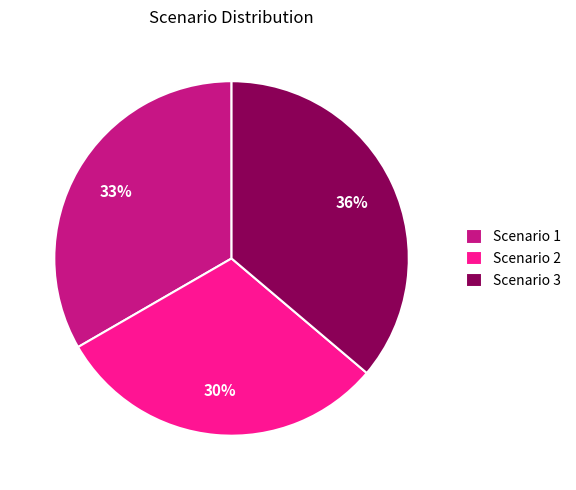

Approximately how many times larger is the value at Scenario 2 compared to Scenario 3?

0.8